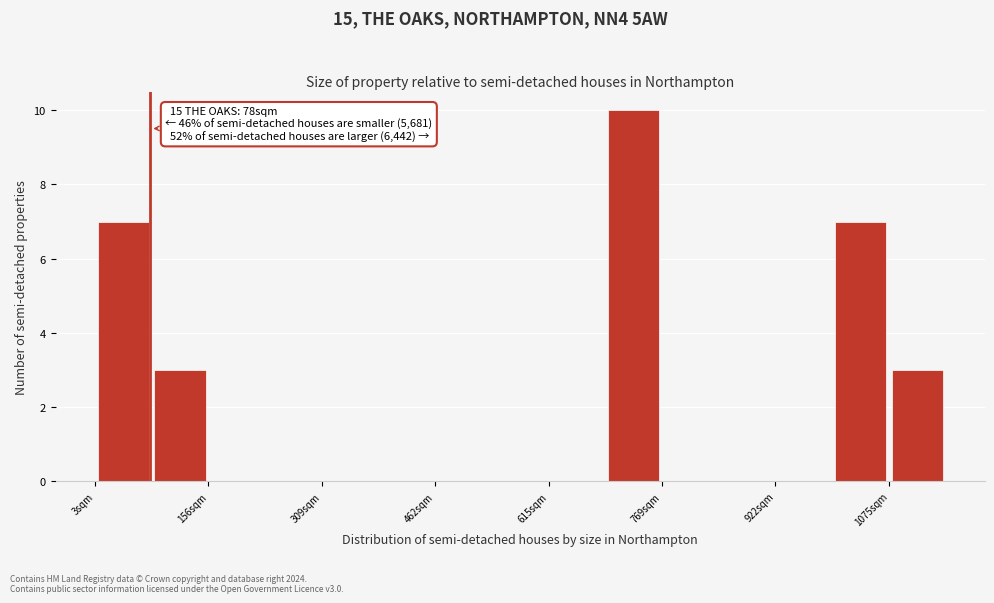

Read against the x-axis, roughly where is the centre of the tallest bar?

740